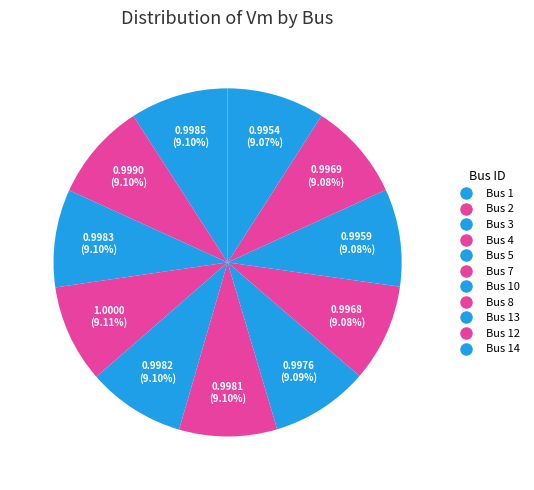

How many segments does this pie chart have?

11